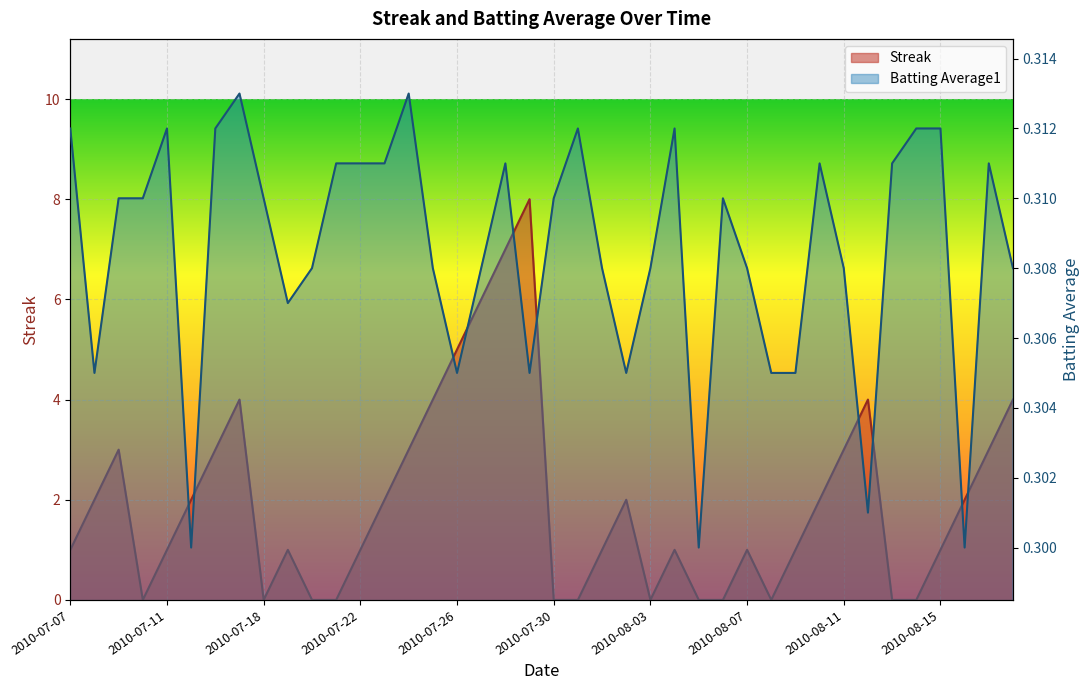

Which category has the lowest value across all series?

2010-07-10